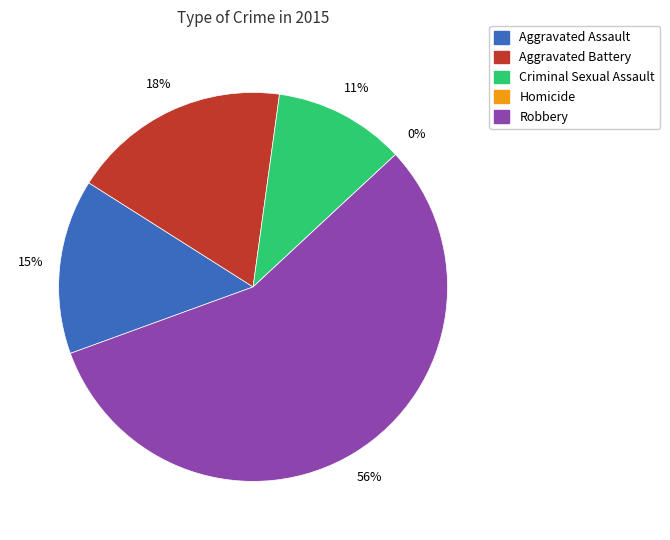

What percentage do Homicide and Robbery together represent?

56.4%